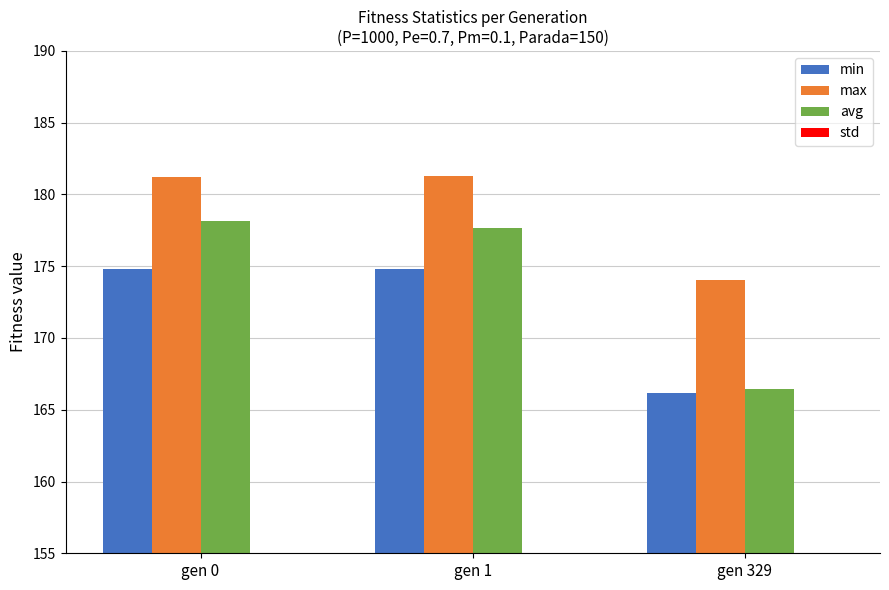

What is the difference between the highest and lowest values at gen 0?

180.1